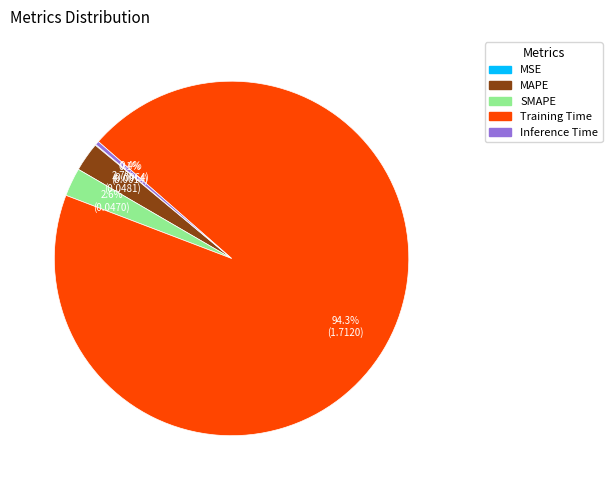

What is the majority slice?

Training Time